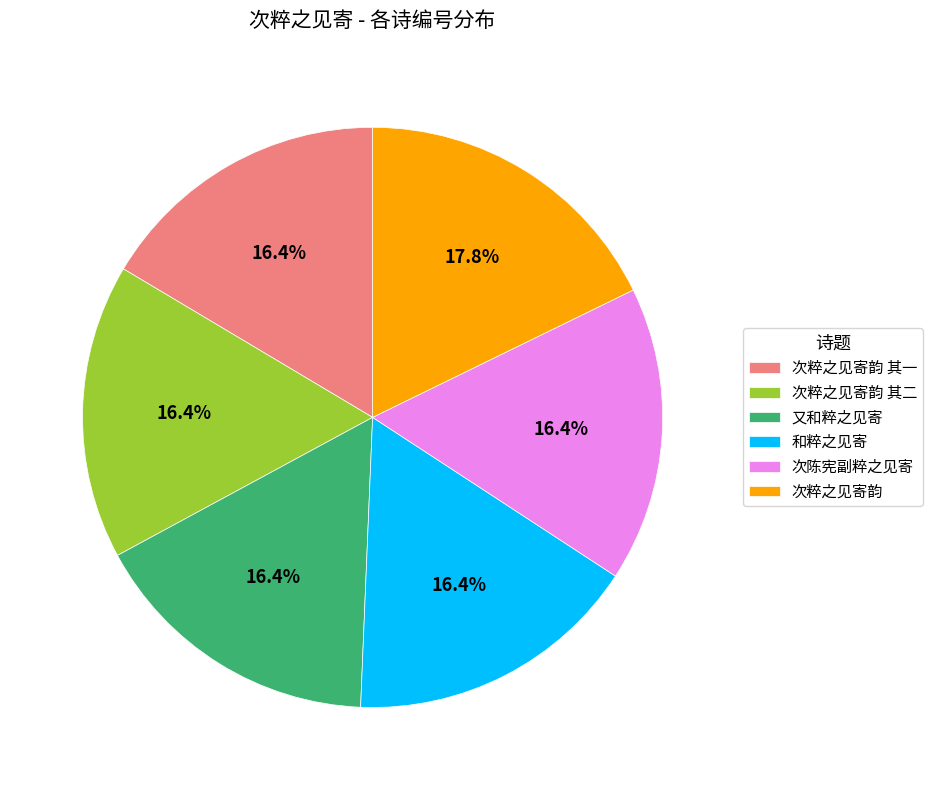

Combined, do 和粹之见寄 and 次陈宪副粹之见寄 account for over 50%?

No